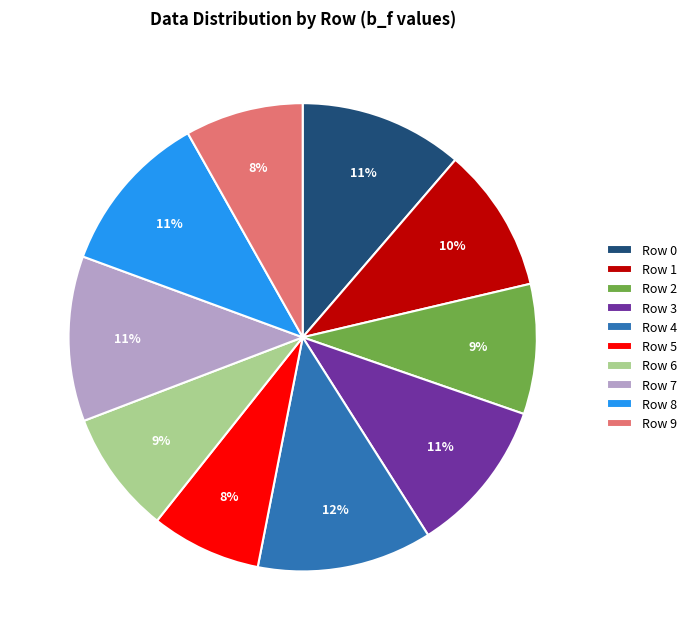

To the nearest percent, what is the combined percentage of Row 8 and Row 9?

19%